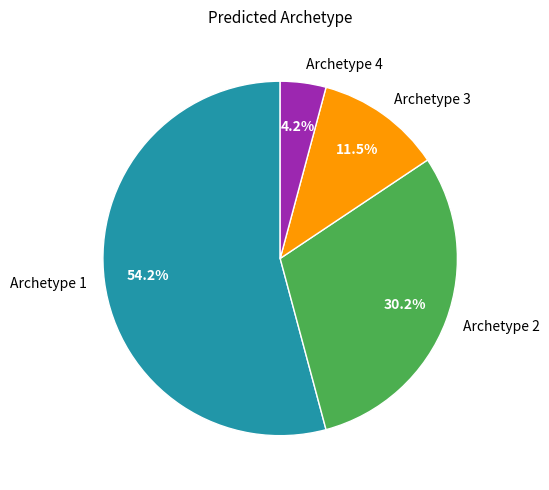

Which slice represents more than half of the pie?

Archetype 1